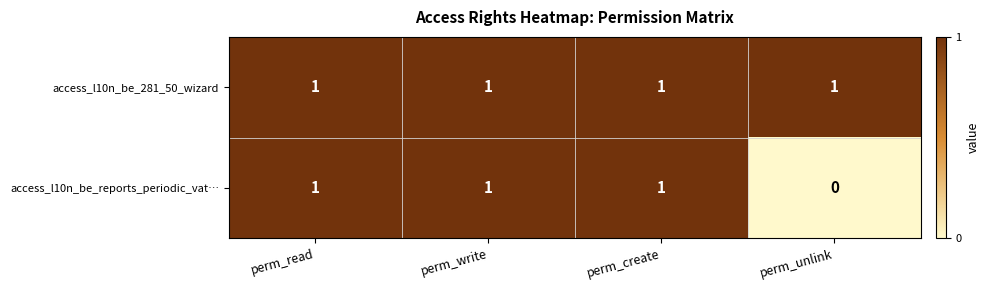

Which series has the largest range (max minus min)?

access_l10n_be_reports_periodic_vat…